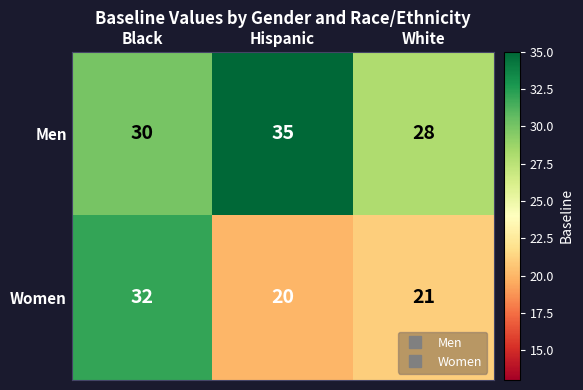

How many series are shown in this chart?

2